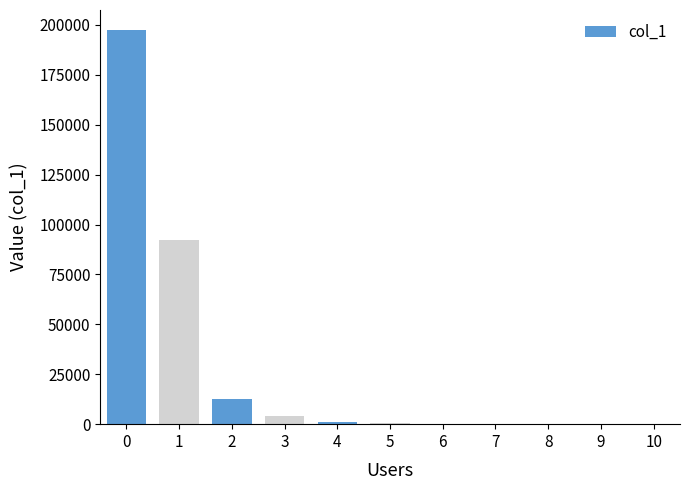

What is the sum of all values?

308586